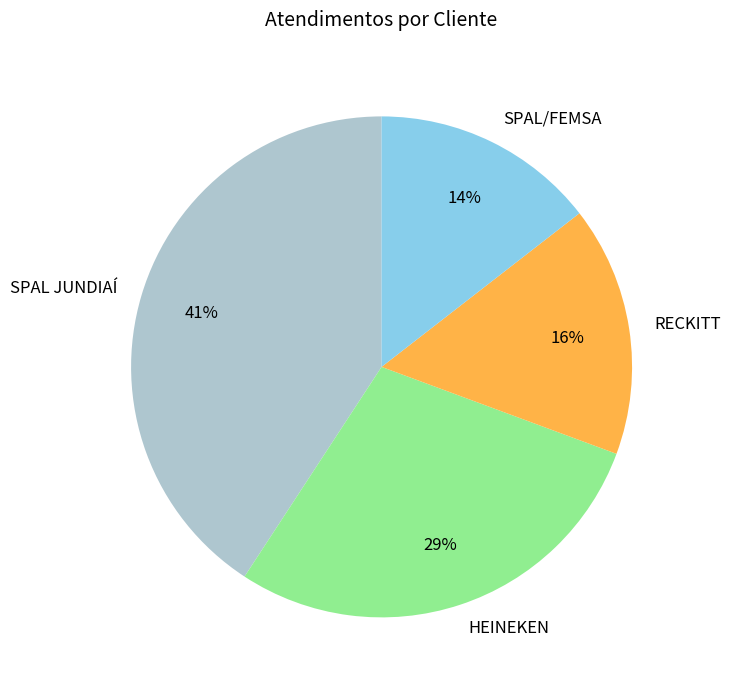

What percentage is the HEINEKEN slice, to the nearest percent?

29%